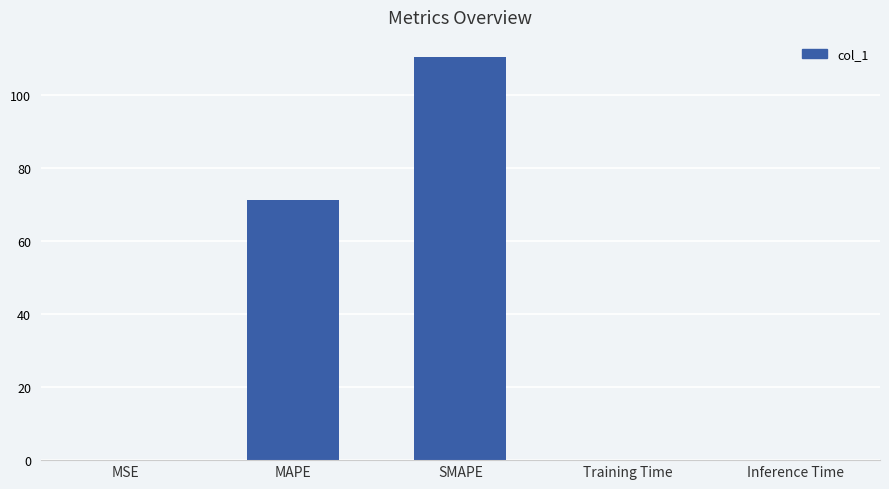

The chart shows a value of 0.0 at MSE. True or false?

True